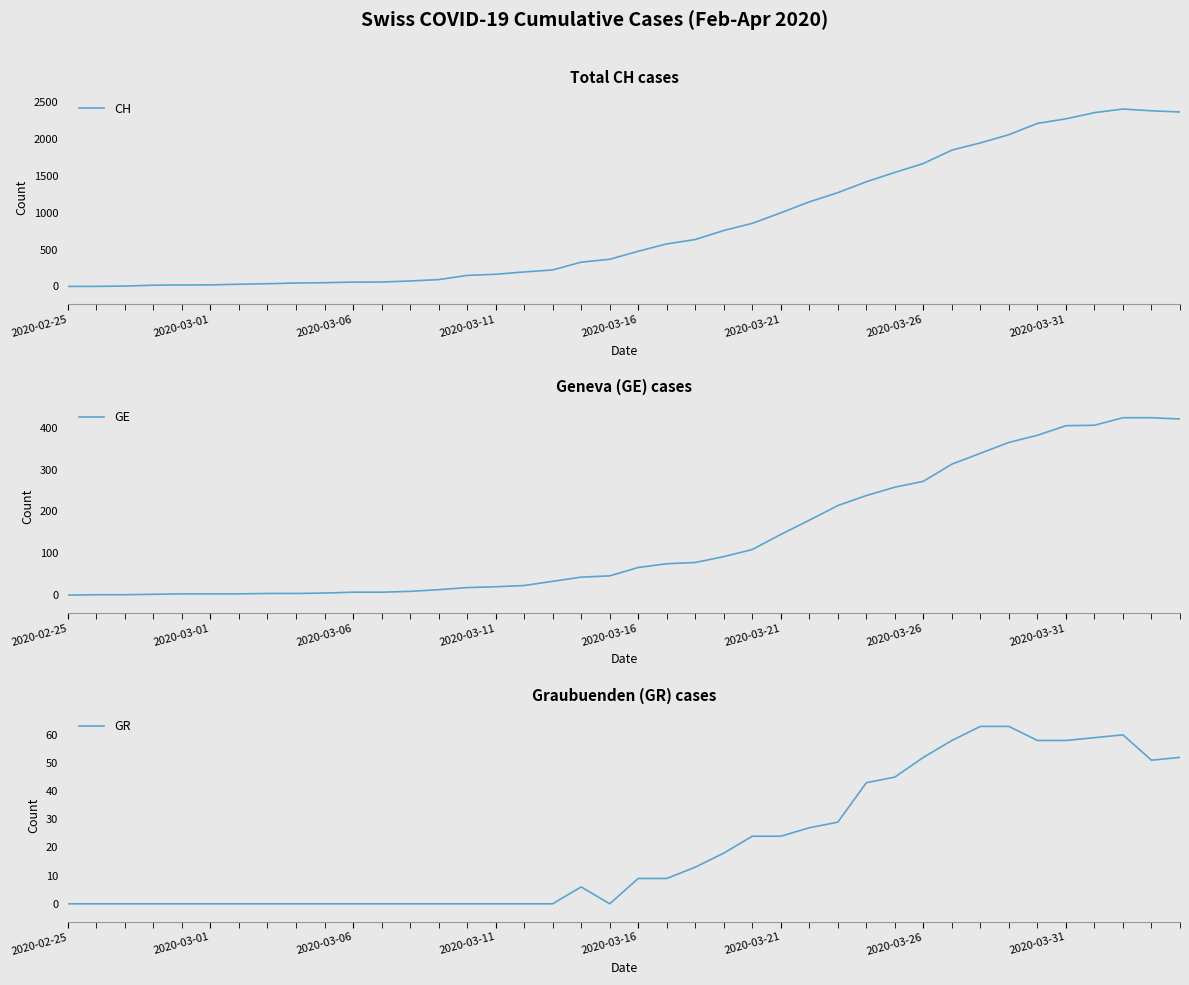

What are all the series names shown in the legend?

CH, GE, GR